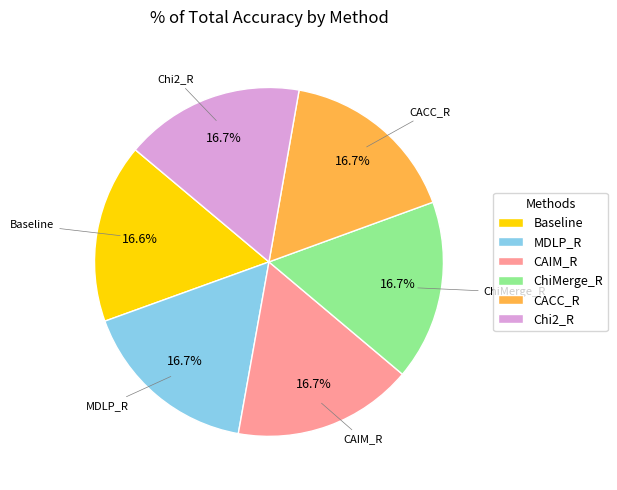

How many slices are in this pie chart?

6